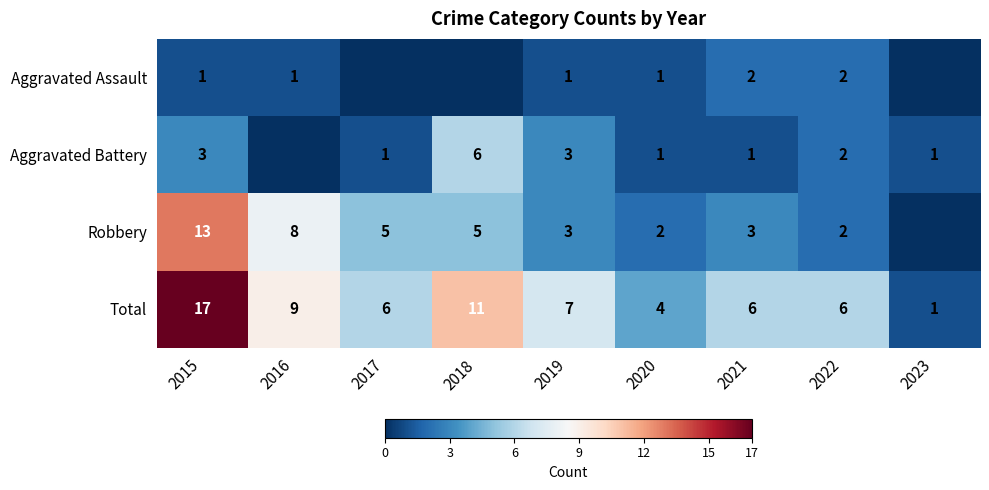

Which category has the highest value in the Total series?

2015